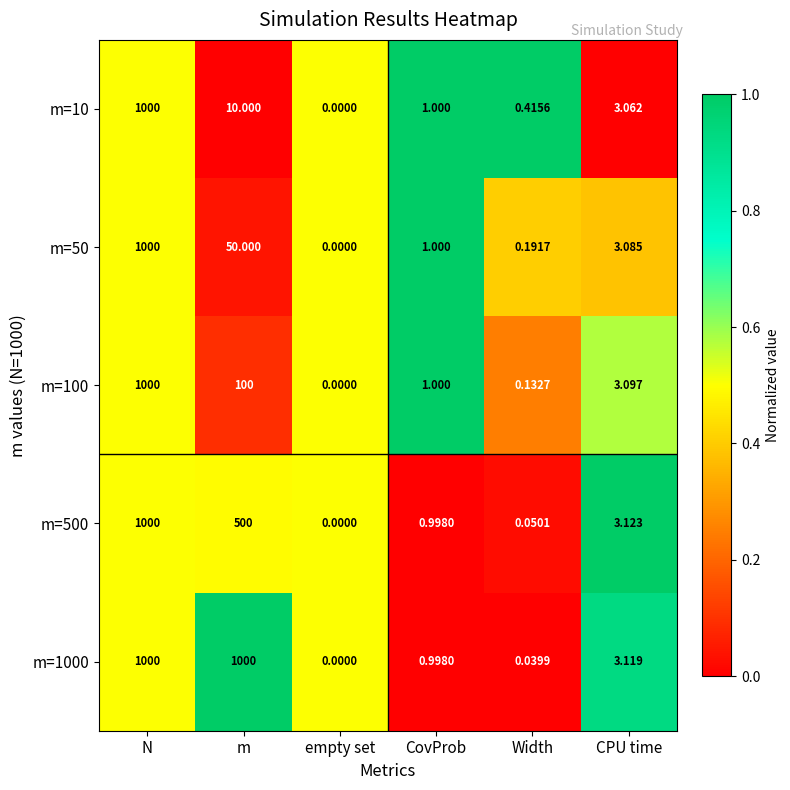

Where does the m=100 series first go above 3?

N